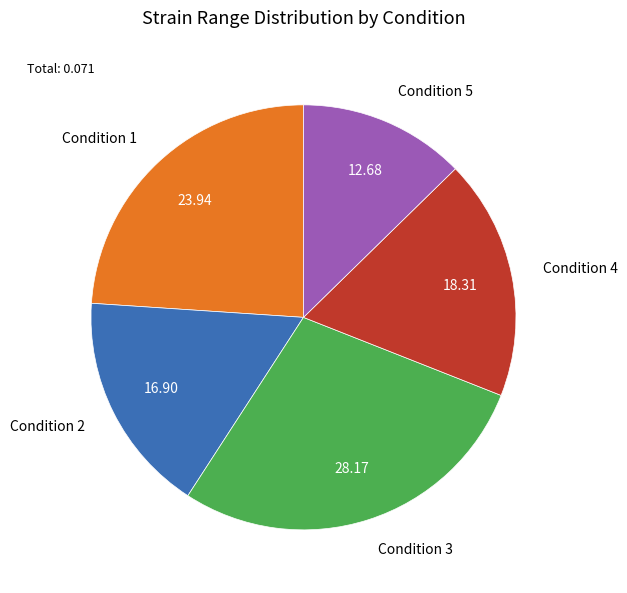

Does Condition 3 represent more than half of the total?

No